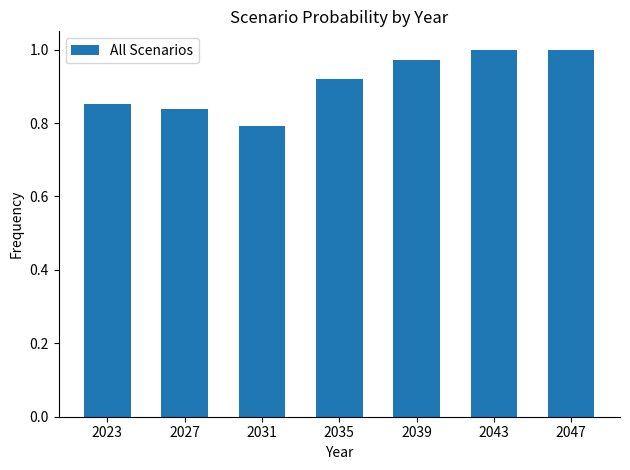

What is the difference between the maximum and second lowest values?

0.2